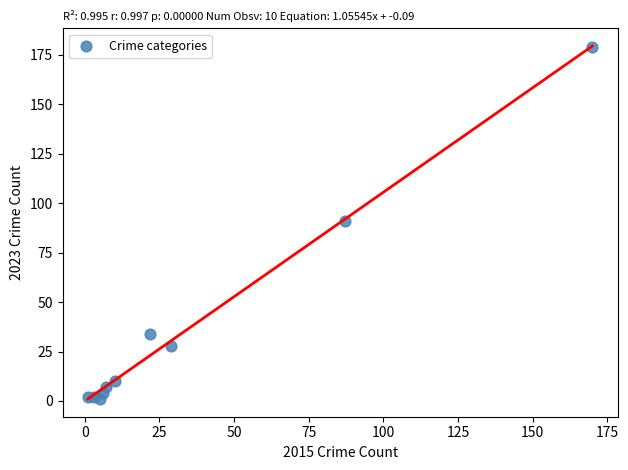

What is the range of X values (max minus min)?

169